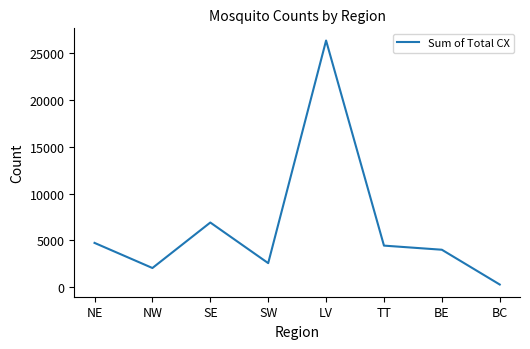

True or false: the data shows 11227 at SE.

False